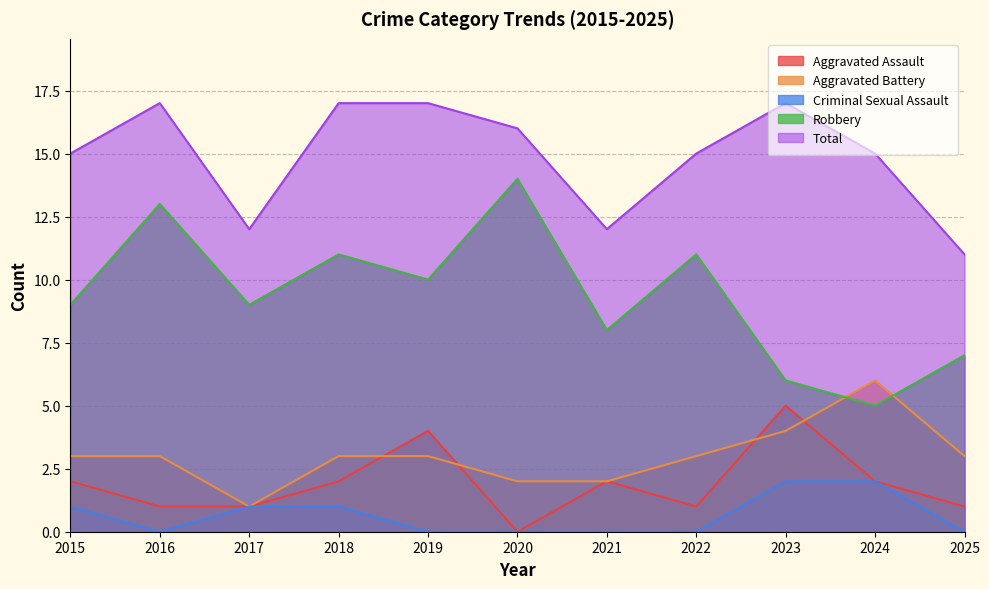

How many Aggravated Battery values are between 2 and 3?

8